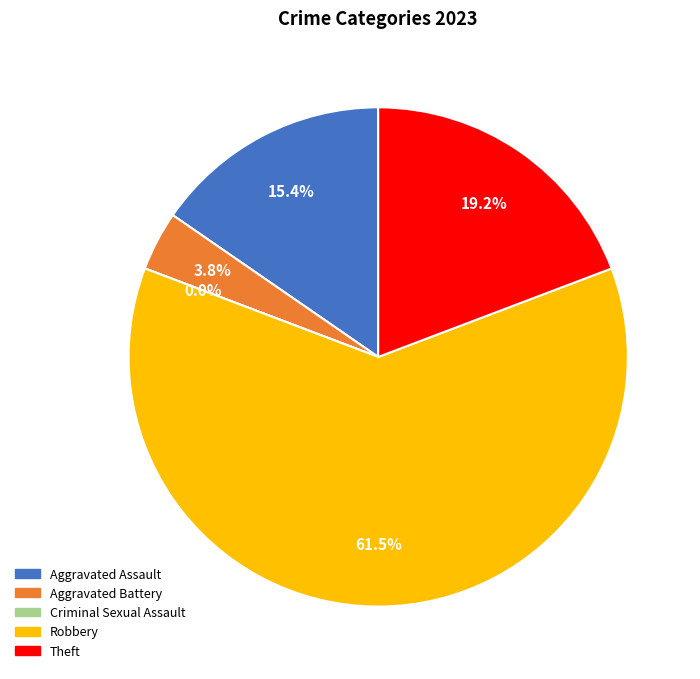

Rank the categories by value from lowest to highest.

Criminal Sexual Assault, Aggravated Battery, Aggravated Assault, Theft, Robbery